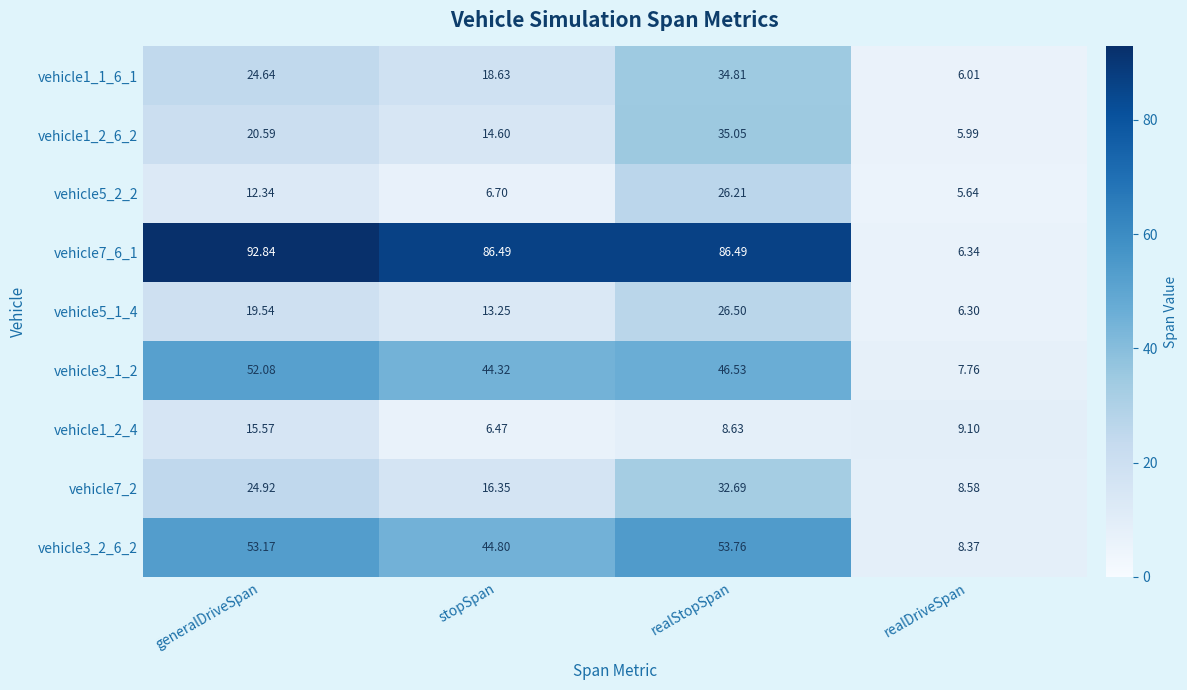

At realStopSpan, list the series in order from smallest to largest.

vehicle1_2_4, vehicle5_2_2, vehicle5_1_4, vehicle7_2, vehicle1_1_6_1, vehicle1_2_6_2, vehicle3_1_2, vehicle3_2_6_2, vehicle7_6_1